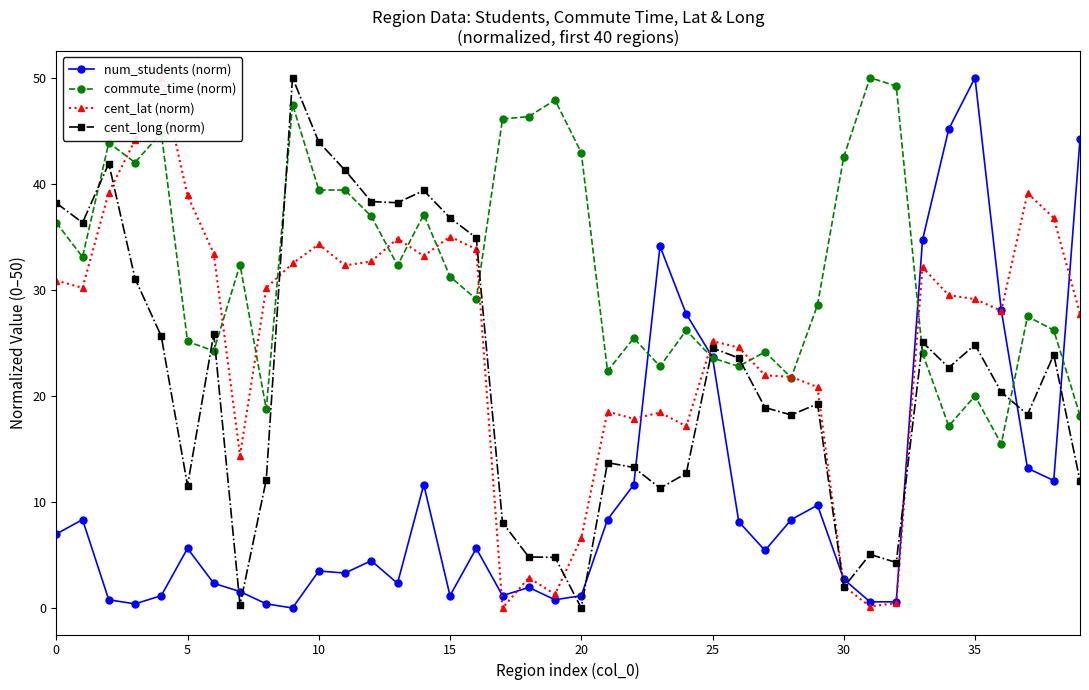

What value does the cent_long (norm) series have at 12?

38.3